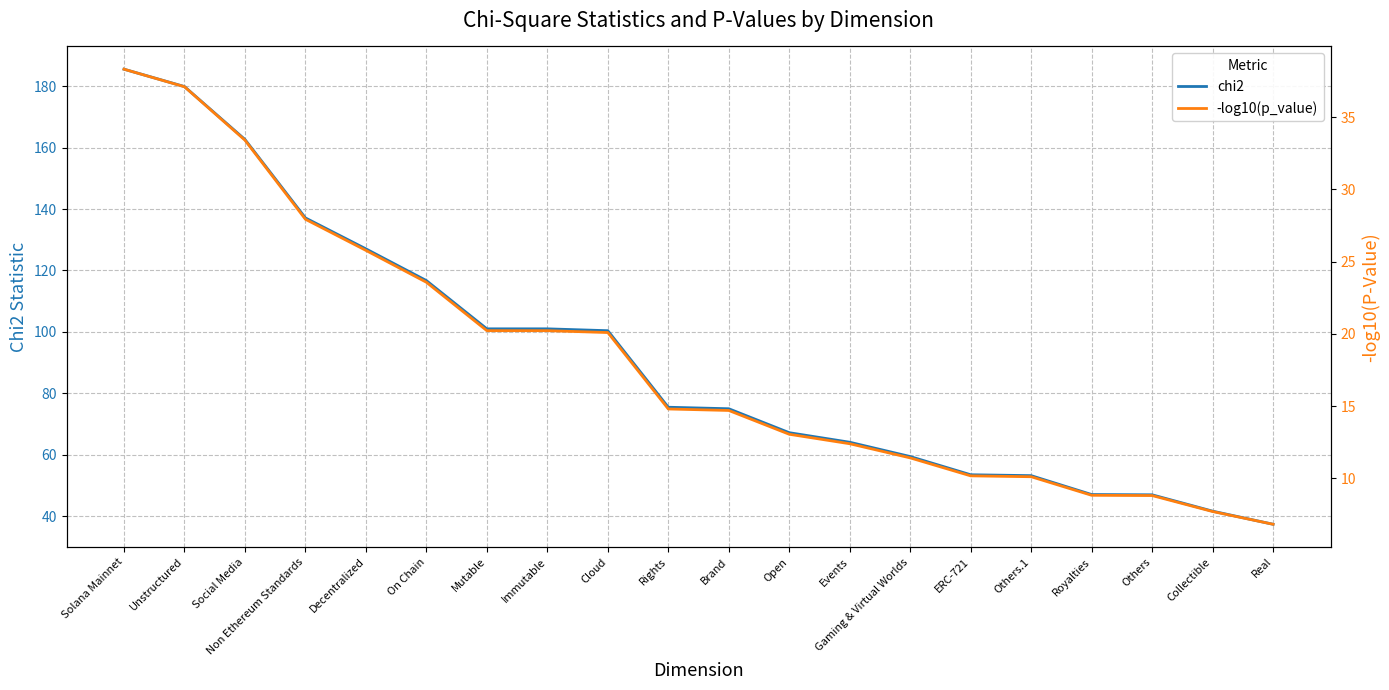

List the series in order of their peak value, lowest first.

-log10(p_value), chi2